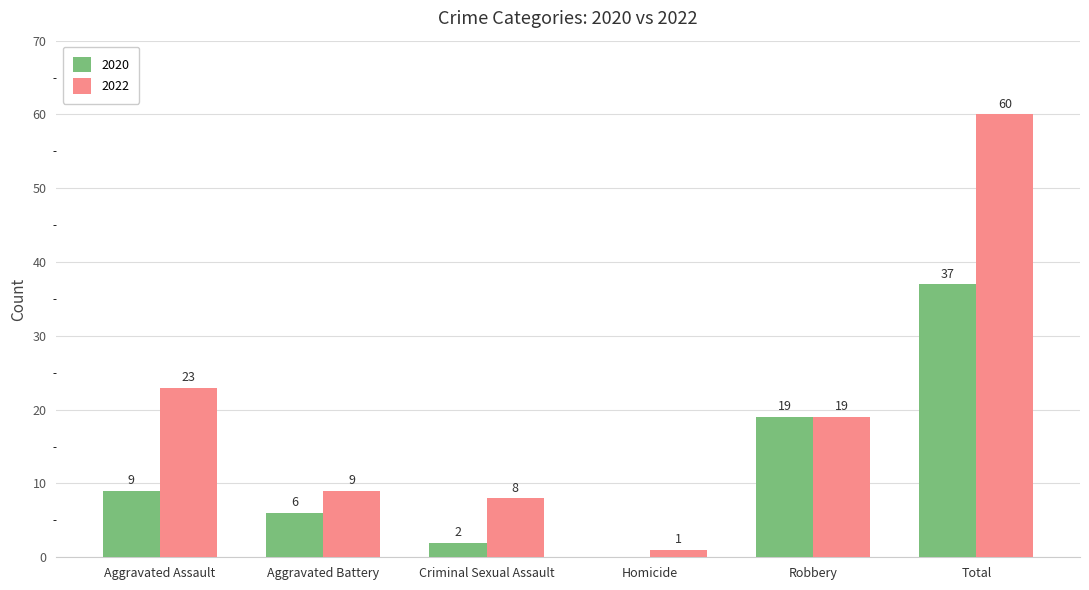

Are the bars grouped side by side (vs. stacked)?

Yes